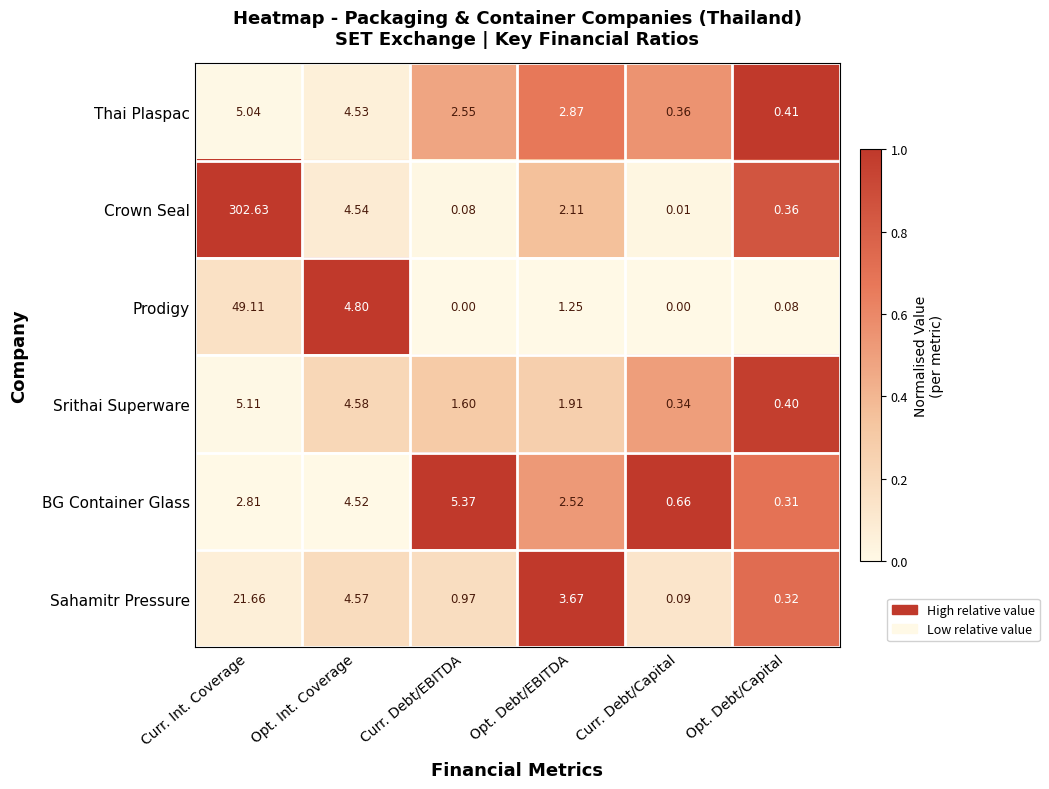

Rank the categories by Srithai Superware value from lowest to highest.

Curr. Debt/Capital, Opt. Debt/Capital, Curr. Debt/EBITDA, Opt. Debt/EBITDA, Opt. Int. Coverage, Curr. Int. Coverage